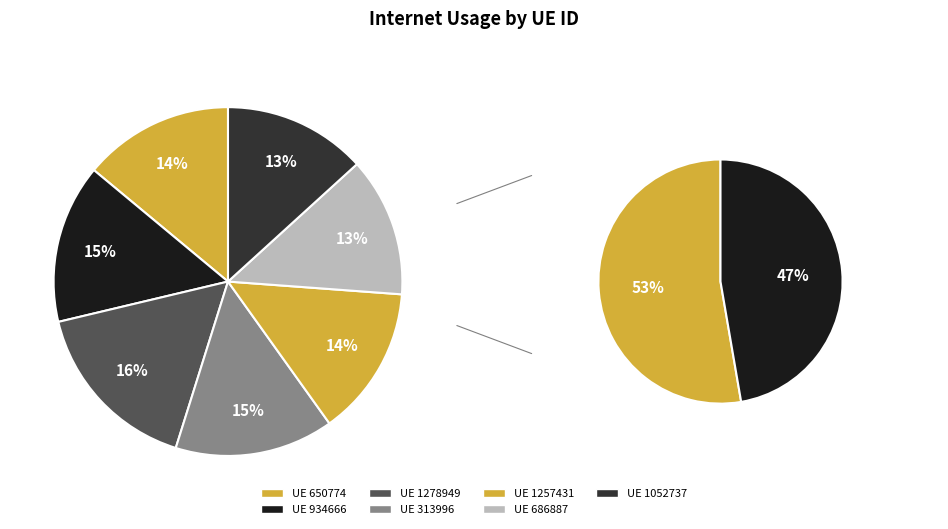

To the nearest percent, what portion does 686887 represent?

13%